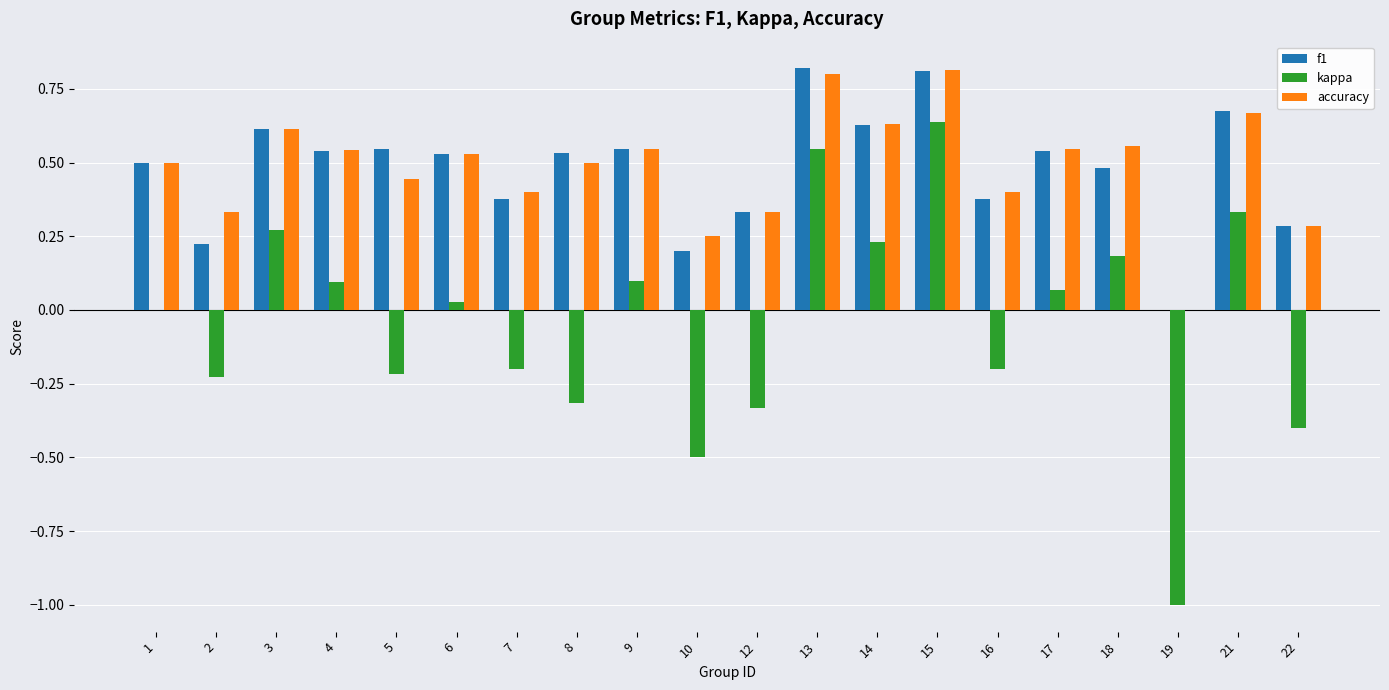

What is the sum of all accuracy values?

9.7